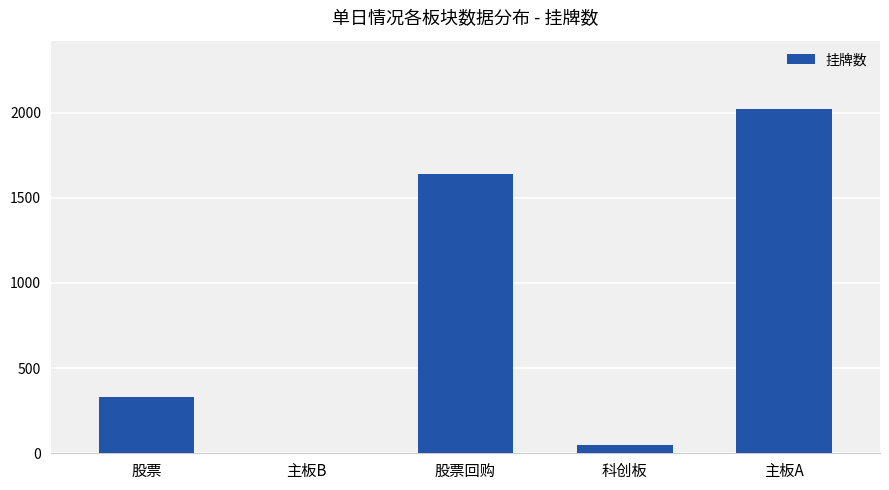

What is the greatest value displayed?

2018